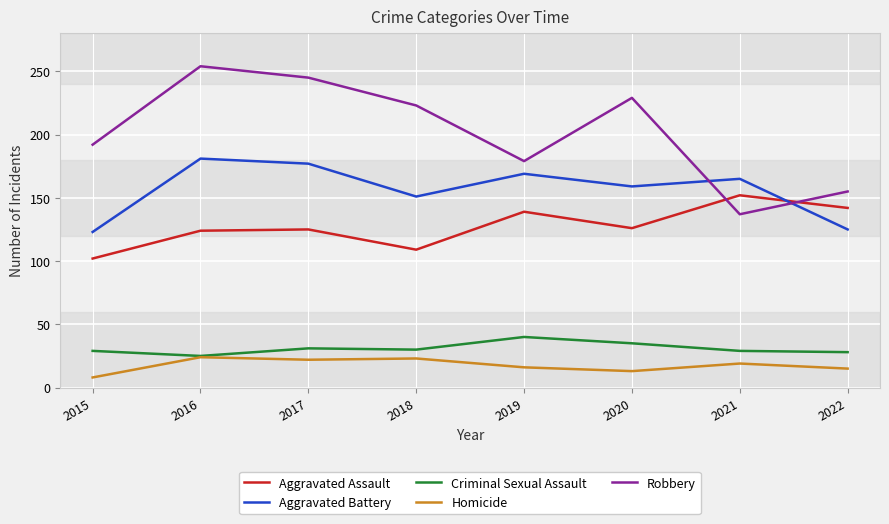

Is this an area chart (filled region under the line)?

No